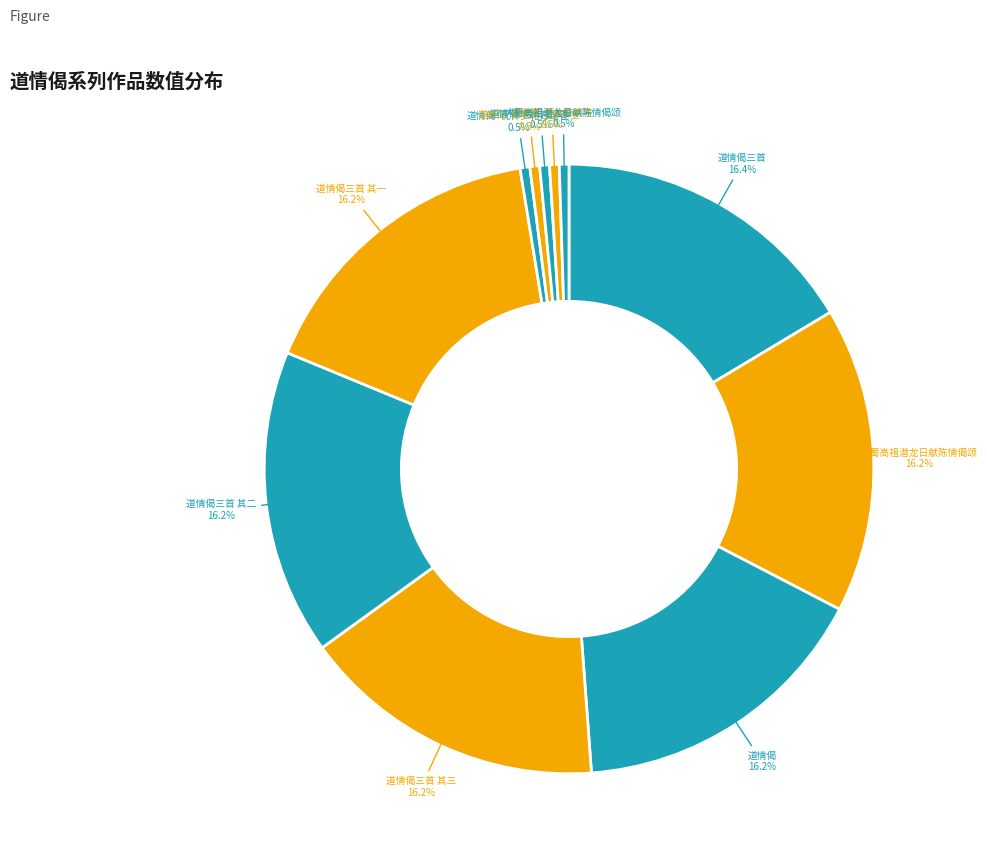

How many slices are in this pie chart?

11